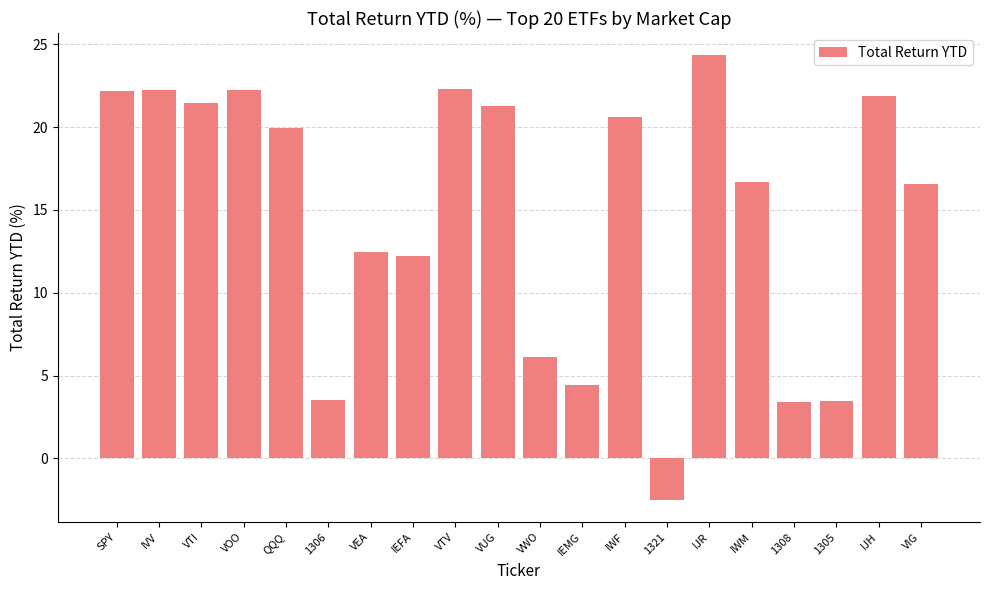

What position from the left is IJH?

19